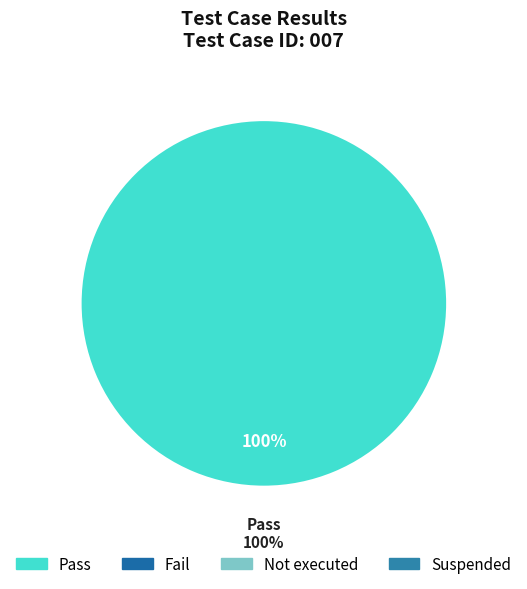

Does Pass account for over 50% of the chart?

Yes